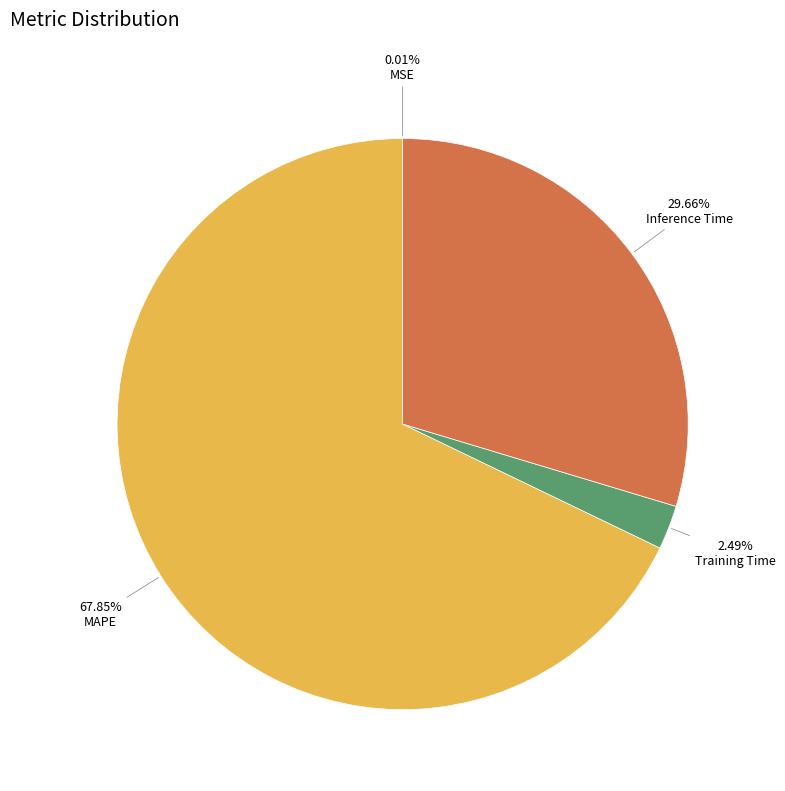

Does any single category account for the majority?

Yes